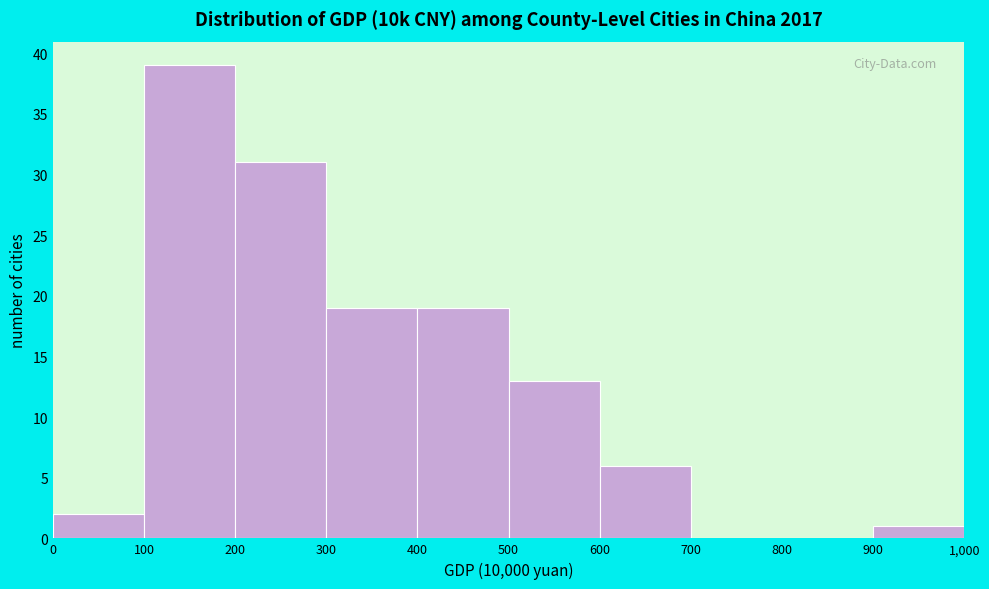

Reading right to left, transcribe all the data shown in this chart.

900=1	800=0	700=0	600=6	500=13	400=19	300=19	200=31	100=39	0=2